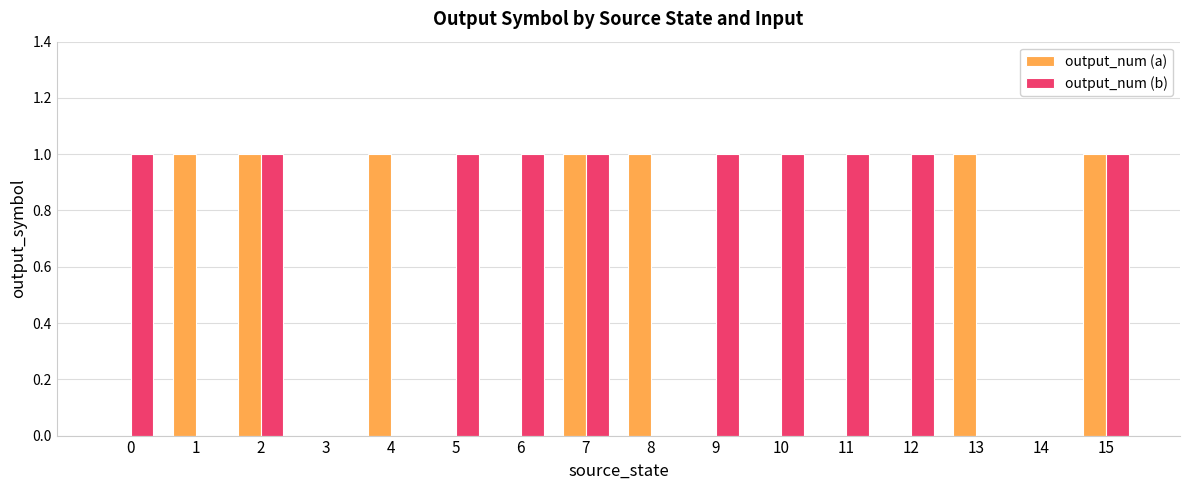

Reading left to right, what are all the values shown in this chart?

output_num (a): 0=0	1=1	2=1	3=0	4=1	5=0	6=0	7=1	8=1	9=0	10=0	11=0	12=0	13=1	14=0	15=1
output_num (b): 0=1	1=0	2=1	3=0	4=0	5=1	6=1	7=1	8=0	9=1	10=1	11=1	12=1	13=0	14=0	15=1